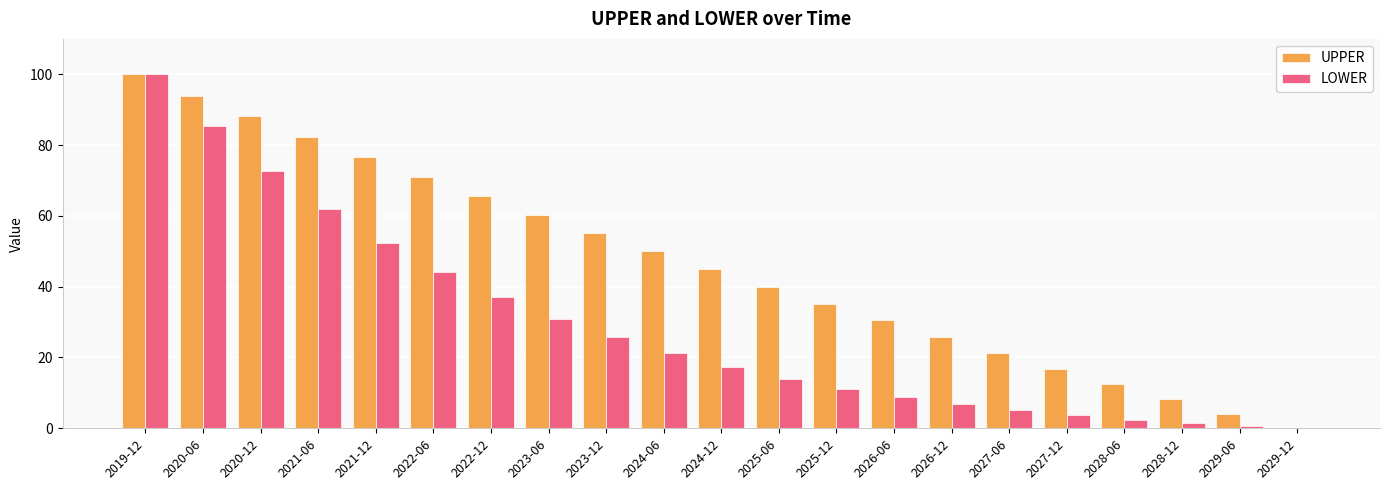

What is the approximate value of LOWER at 2024-06?

21.2